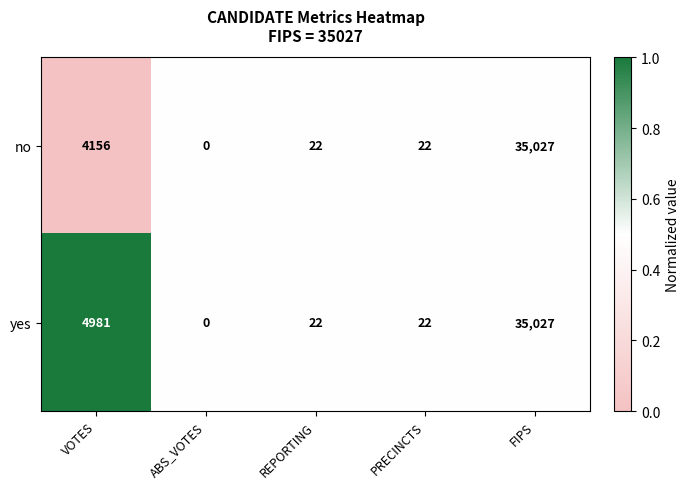

The value of yes at REPORTING is 22. True or false?

True